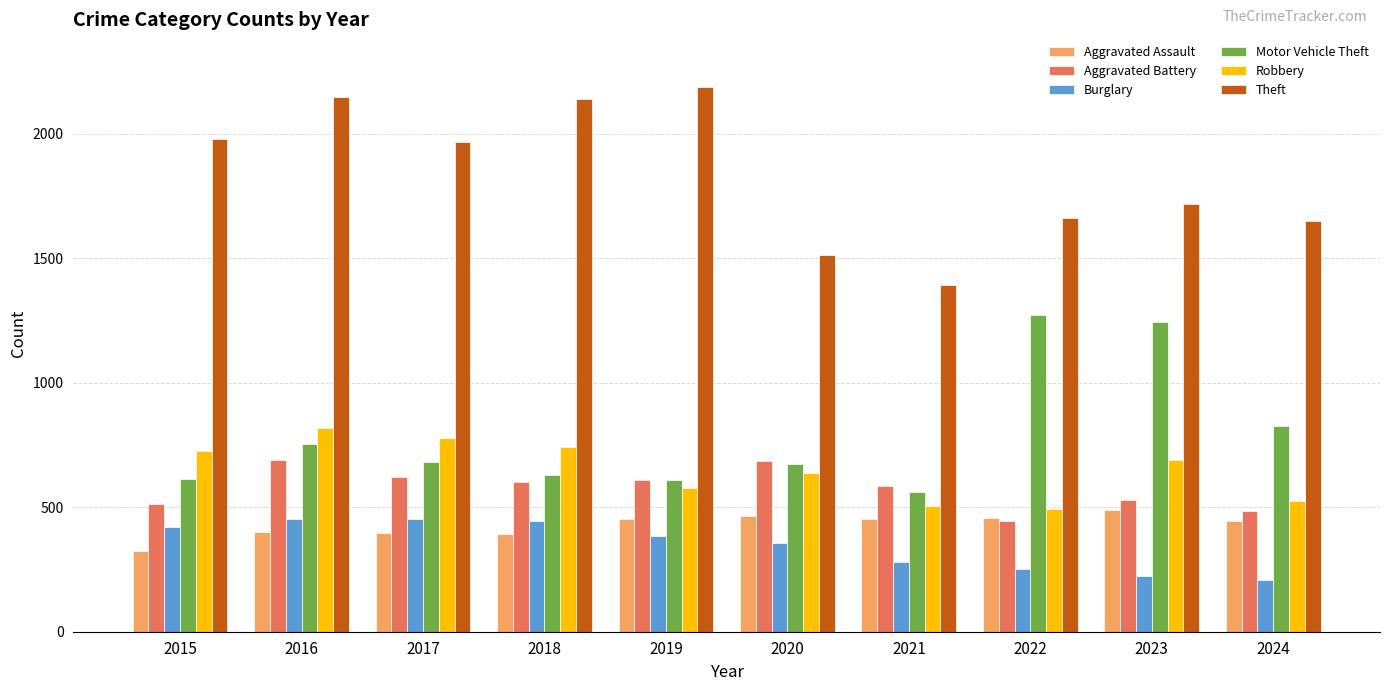

What is the spread (max minus min) of values at 2018?

1748